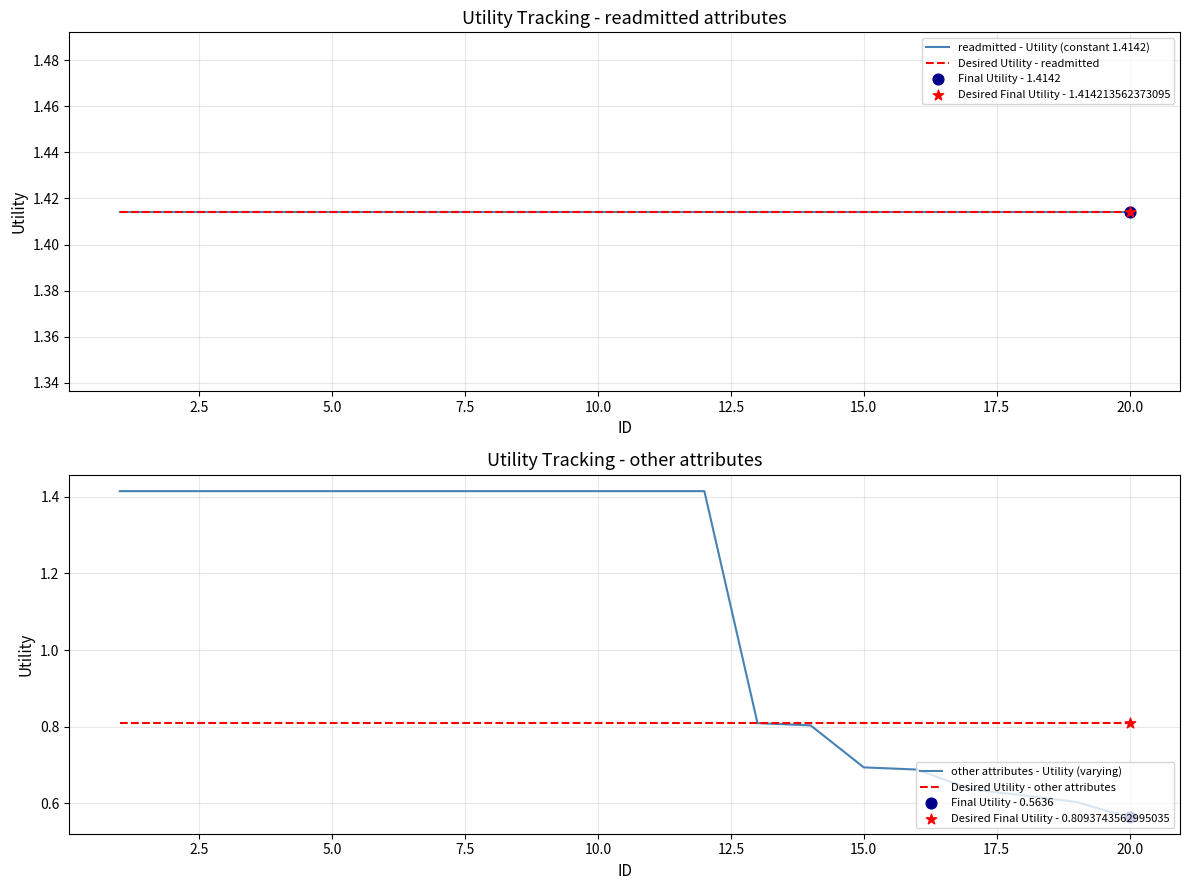

What are all the series names shown in the legend?

readmitted - Utility (constant 1.4142), Desired Utility - readmitted, other attributes - Utility (varying), Desired Utility - other attributes